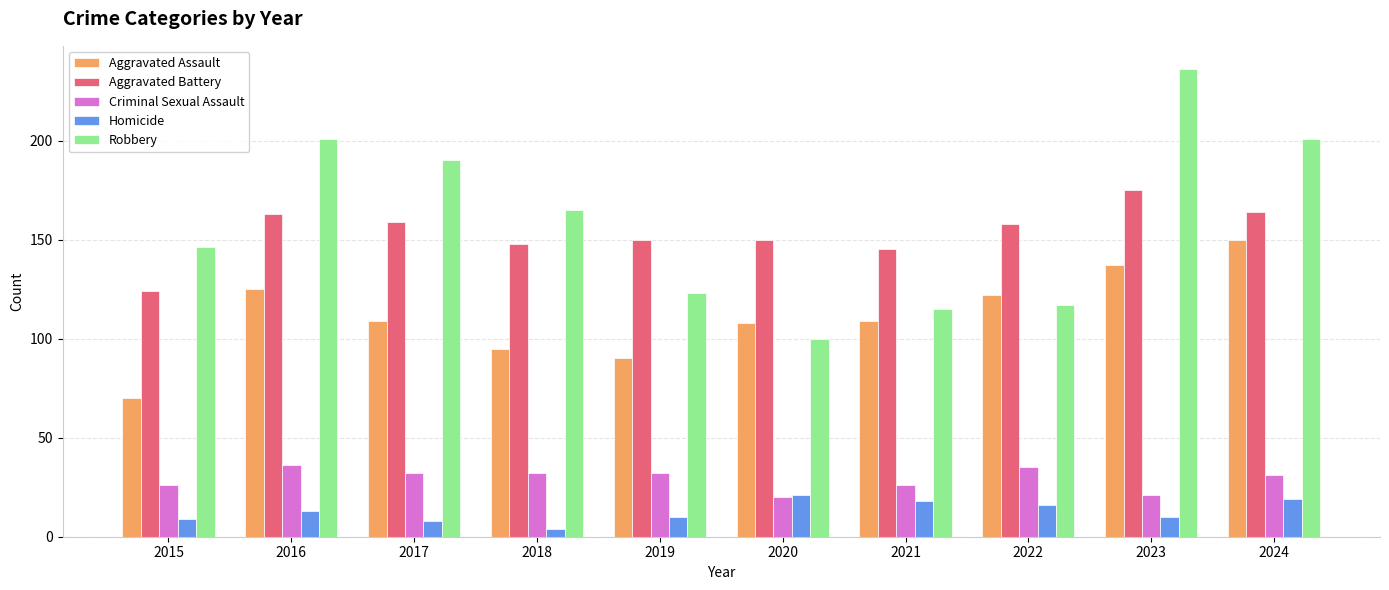

How many groups of bars are there?

10